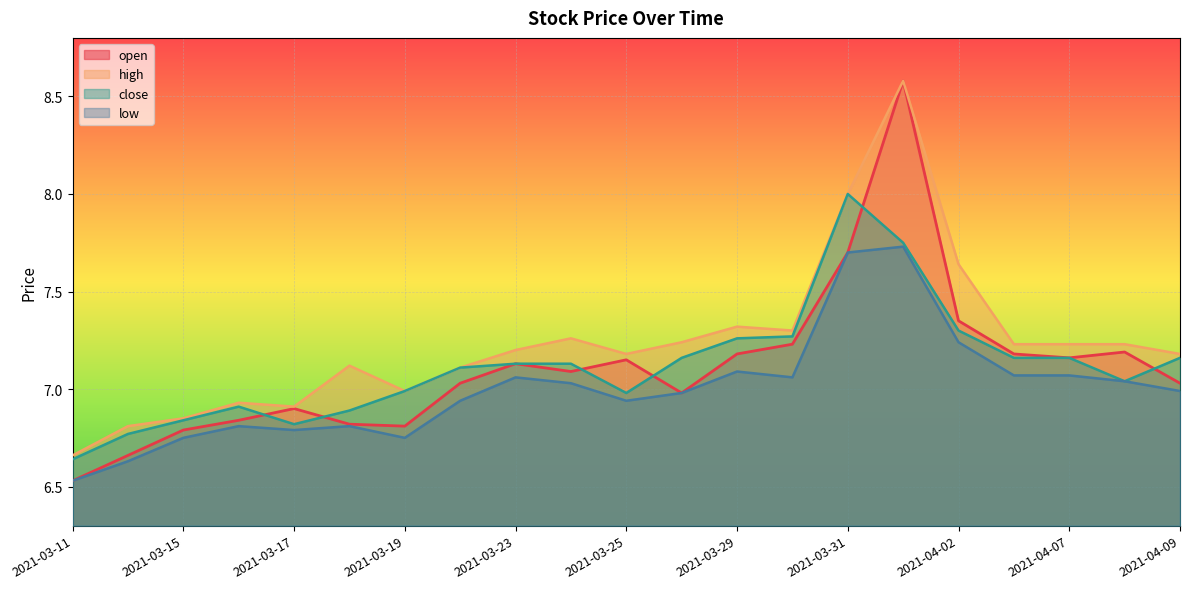

What is the spread (max minus min) of values at 2021-03-23?

0.1